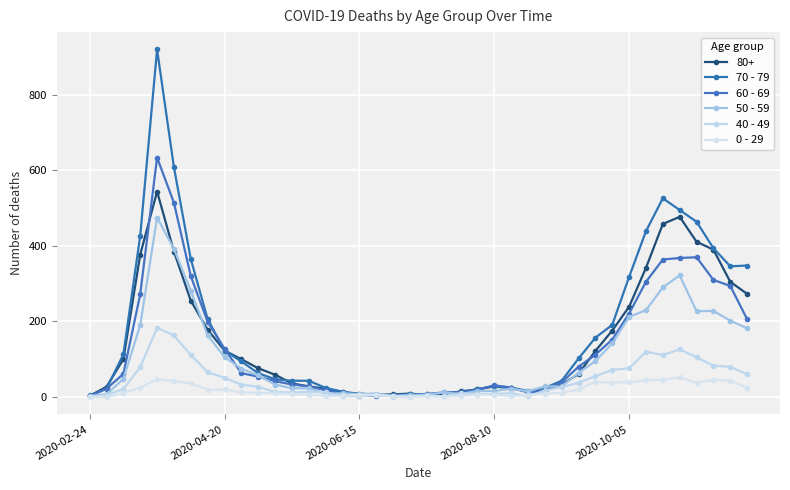

Which series has the largest total across all categories?

70 - 79